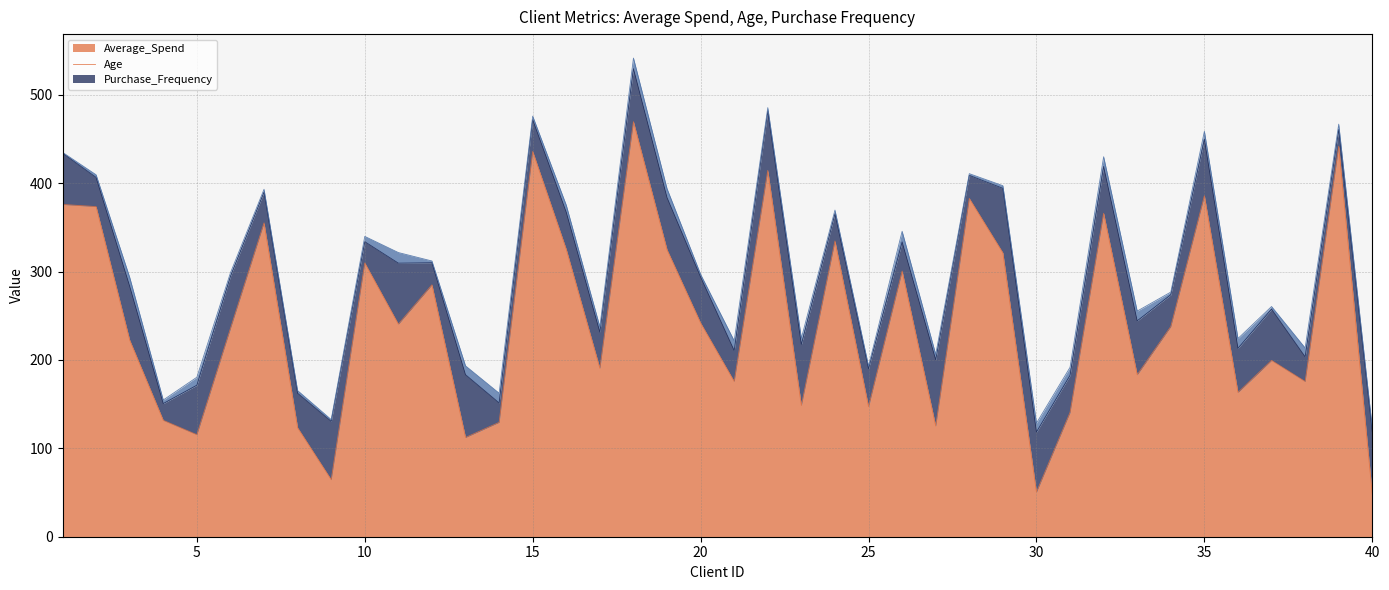

Reading left to right, extract all data points from this chart.

Average_Spend: 375.9	373.5	222.5	131.7	115.4	235.6	355.1	123.3	64.5	309.8	240.5	285.0	112.3	129.4	435.9	325.1	190.5	469.6	324.8	241.9	175.7	414.5	148.5	334.6	147.1	300.6	125.3	382.8	321.2	50.5	140.7	365.9	183.3	237.8	385.7	163.2	199.5	175.6	441.8	47.8
Age: 58.0	33.0	61.0	19.0	56.0	59.0	35.0	39.0	66.0	24.0	69.0	25.0	71.0	22.0	36.0	42.0	41.0	60.0	59.0	52.0	35.0	67.0	69.0	31.0	43.0	33.0	75.0	26.0	73.0	68.0	42.0	53.0	61.0	36.0	64.0	50.0	58.0	28.0	19.0	71.0
Purchase_Frequency: 1.0	3.0	10.0	4.0	9.0	4.0	3.0	3.0	2.0	6.0	12.0	2.0	10.0	11.0	4.0	8.0	6.0	12.0	10.0	3.0	11.0	4.0	7.0	4.0	3.0	12.0	6.0	2.0	3.0	10.0	9.0	11.0	11.0	3.0	9.0	11.0	3.0	10.0	6.0	4.0